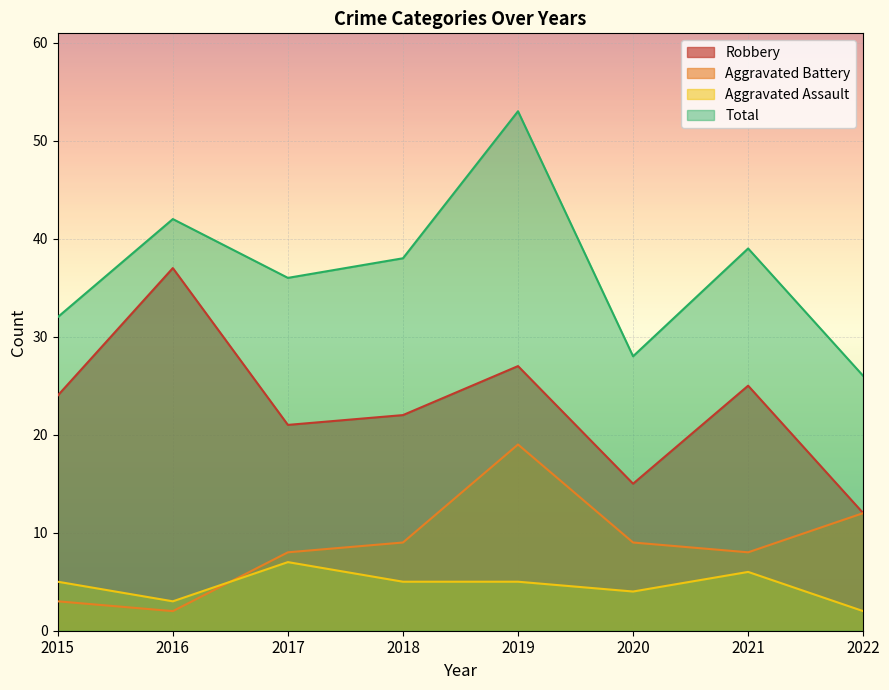

What is the maximum value shown in the chart?

53